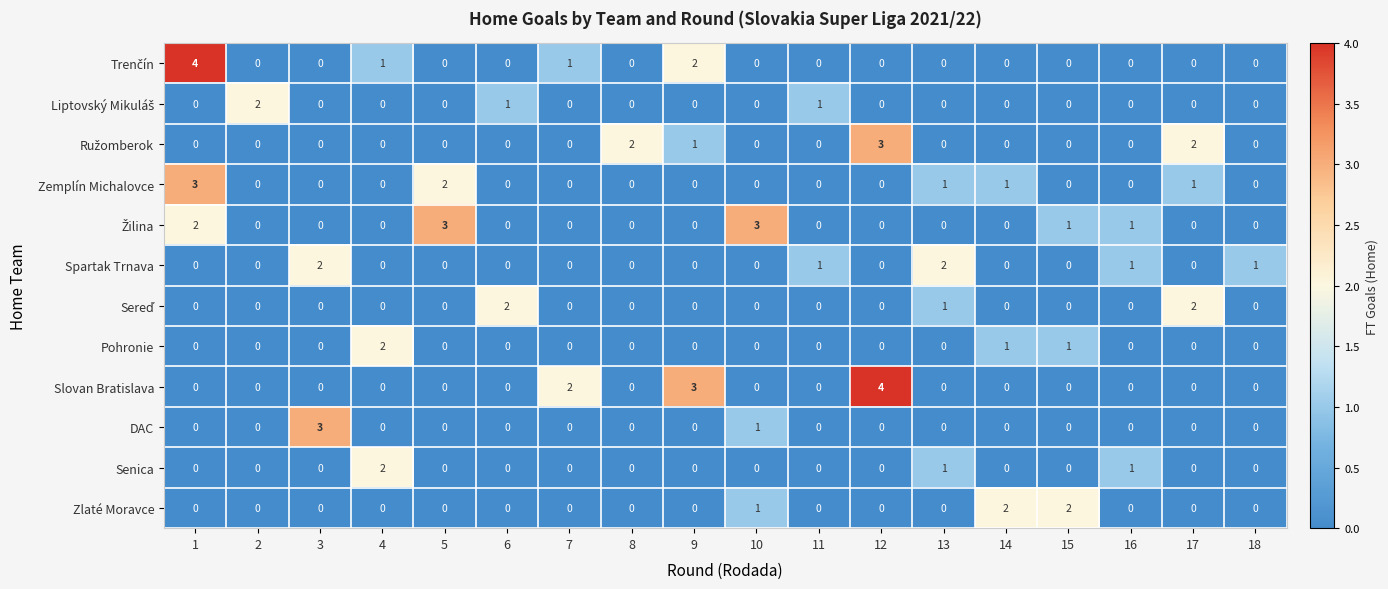

True or false: Pohronie has a value of 1 at 16.

False